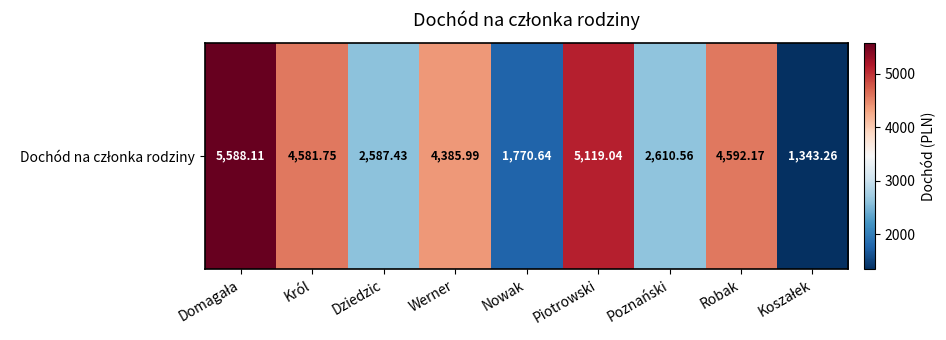

Count the number of data series in this chart.

1